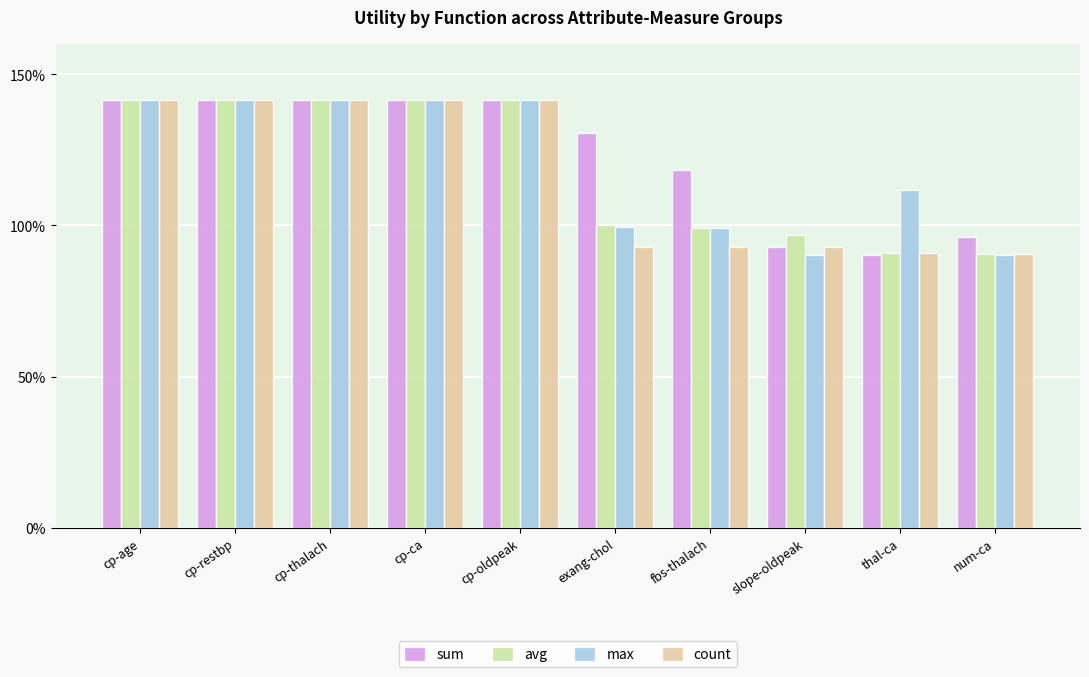

At exang-chol, list the series in order from smallest to largest.

count, max, avg, sum